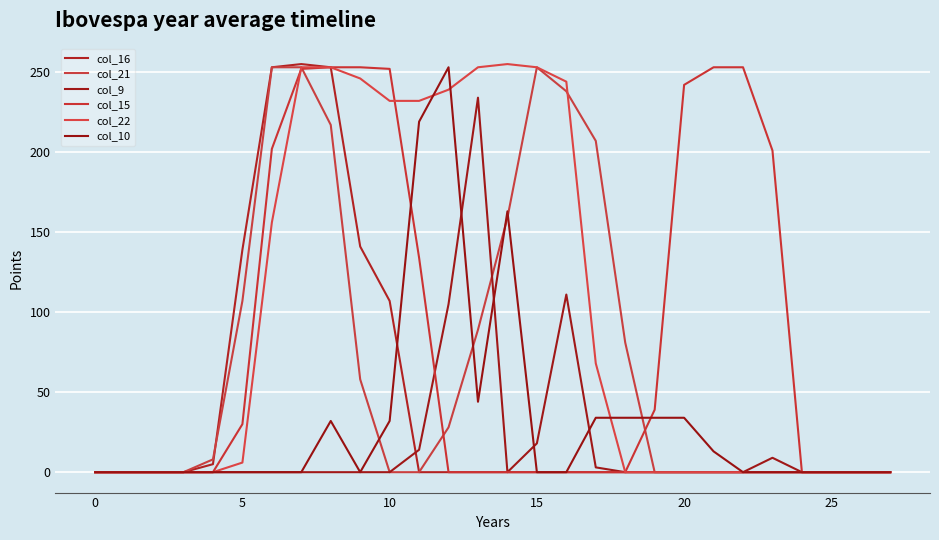

Which series has the largest total across all categories?

col_22